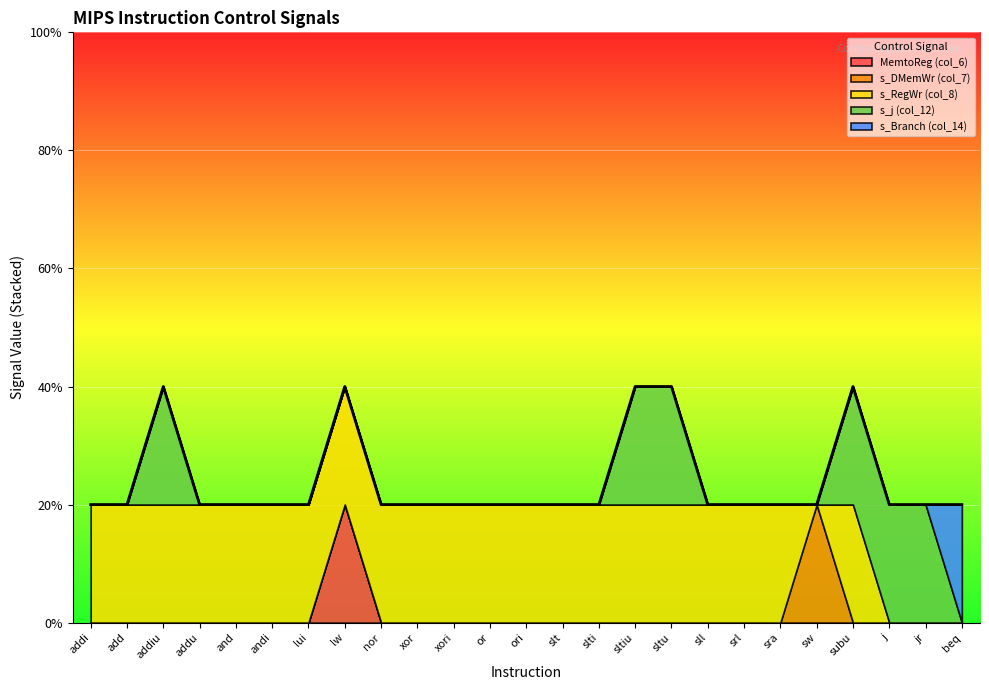

What is the total value across all series at lui?

1